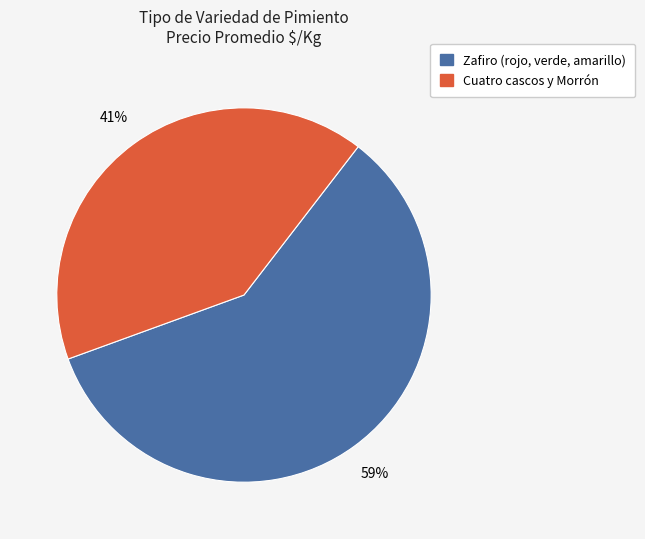

Does any single category account for the majority?

Yes